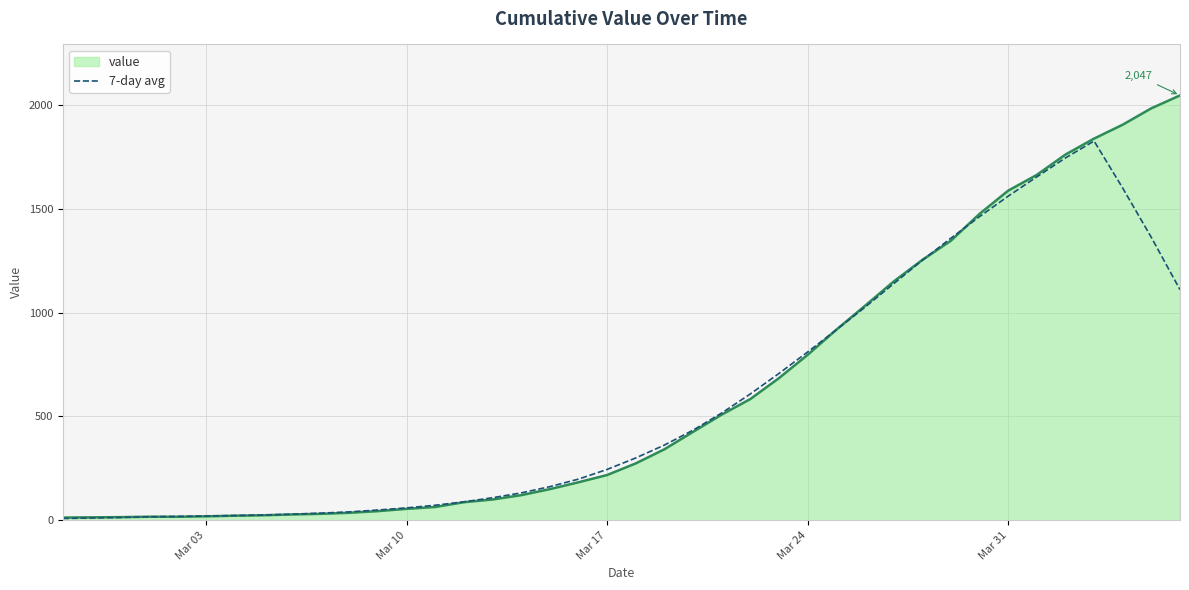

Which series has the widest spread of values?

value